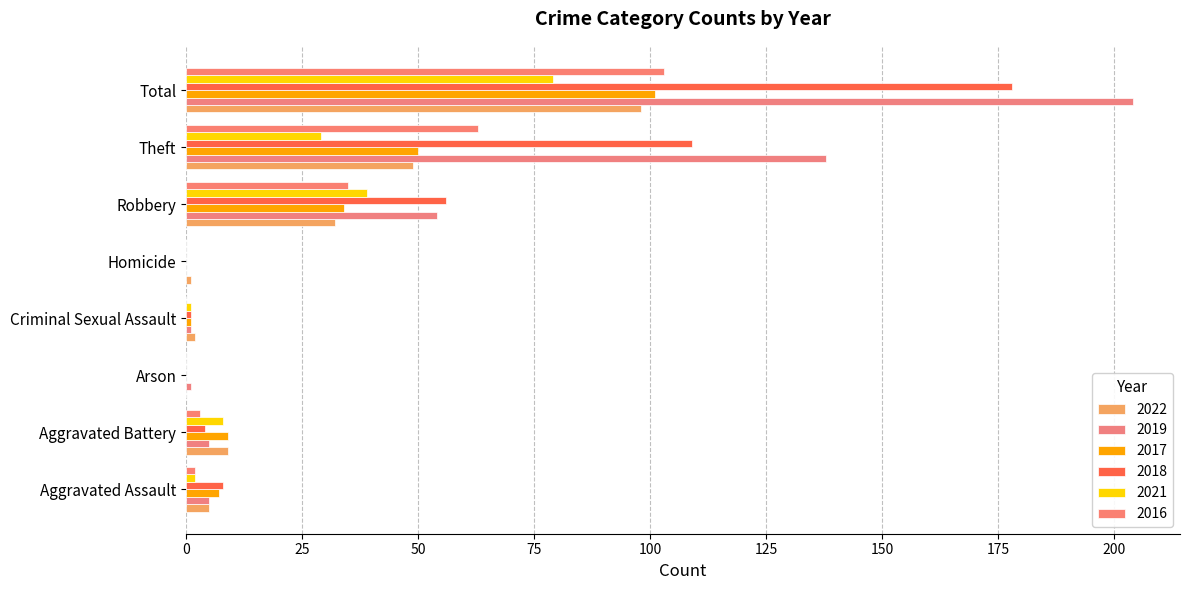

How many data points does each series have?

8